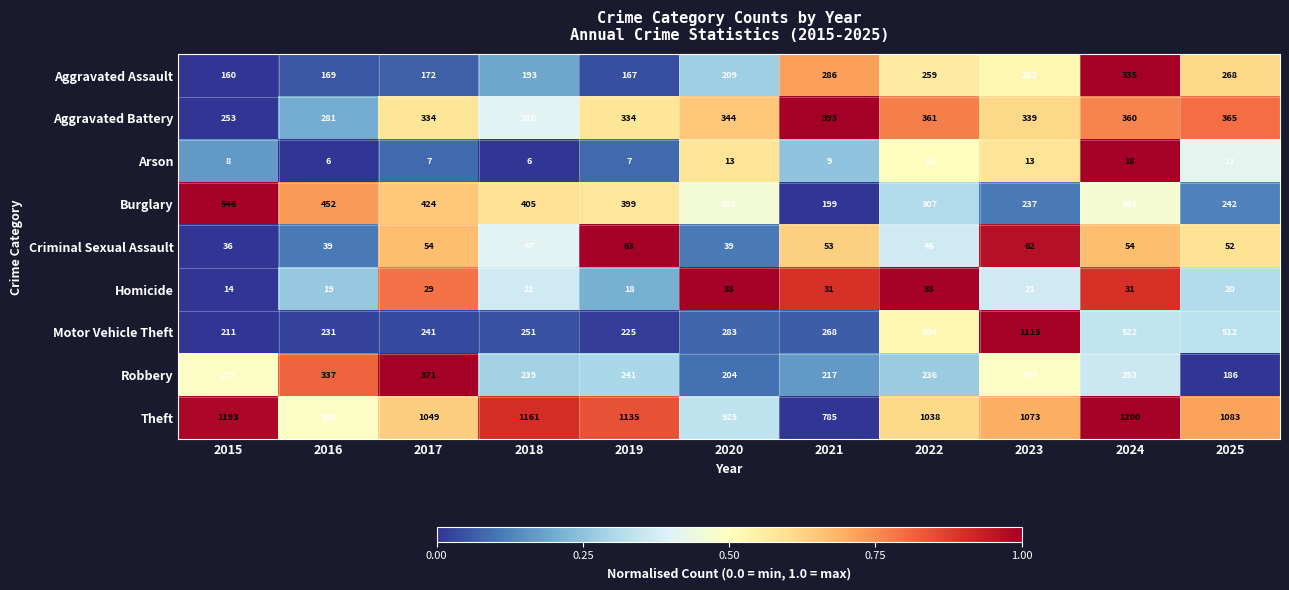

Rank the series at 2019 from lowest to highest value.

Arson, Homicide, Criminal Sexual Assault, Aggravated Assault, Motor Vehicle Theft, Robbery, Aggravated Battery, Burglary, Theft